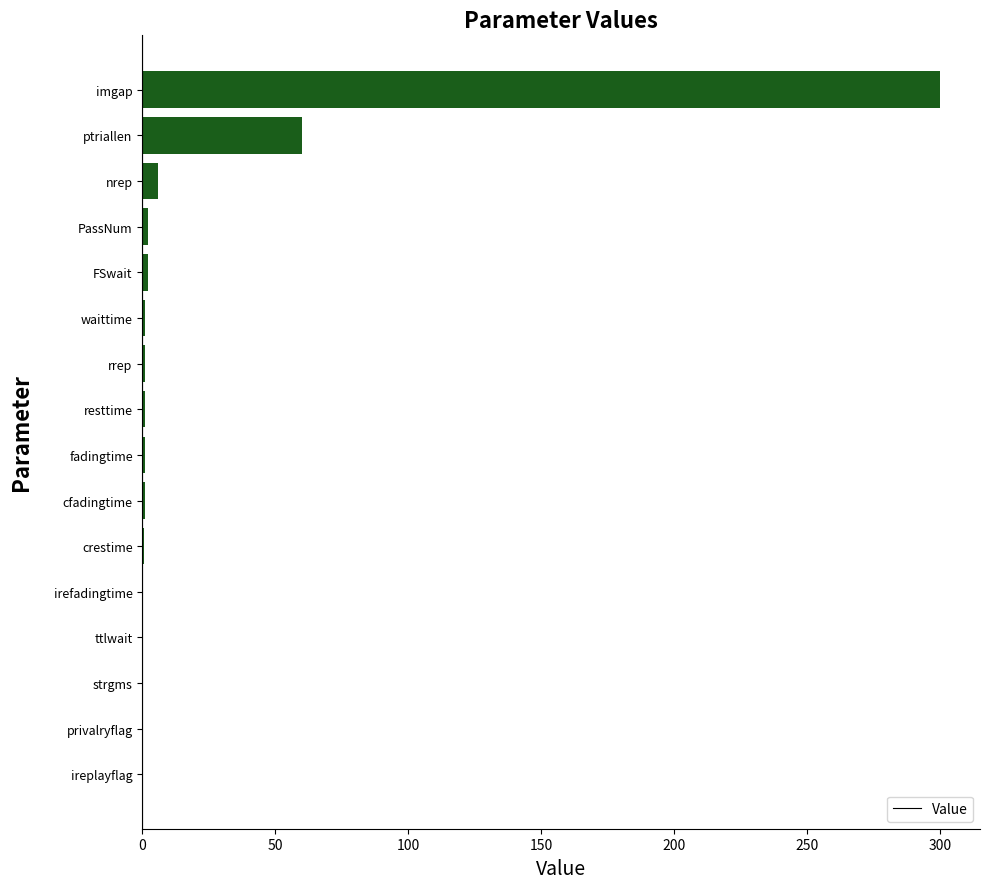

What is the sum of all values?

375.7